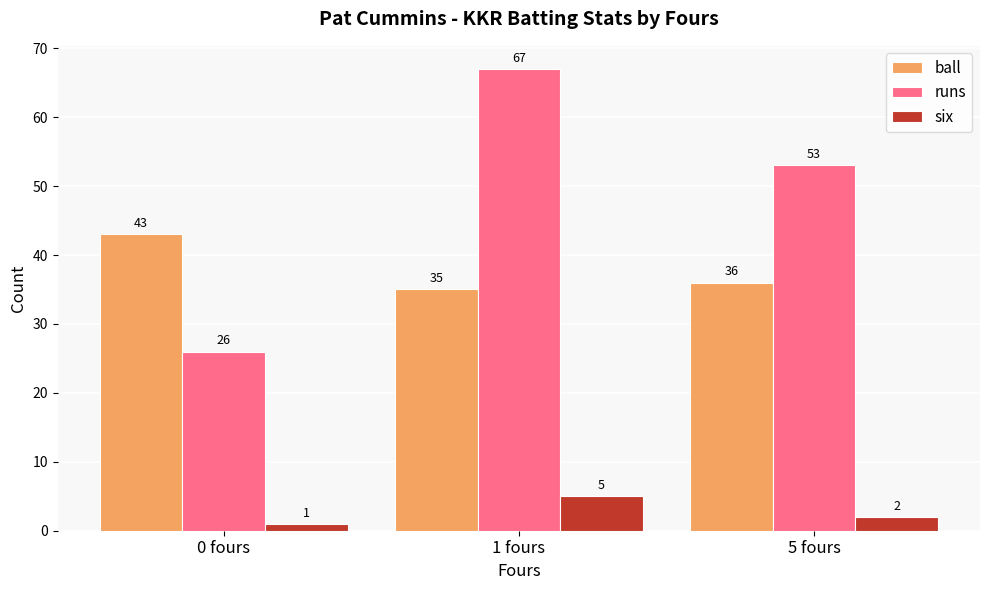

What is the label of the 2nd bar from the right?

1 fours